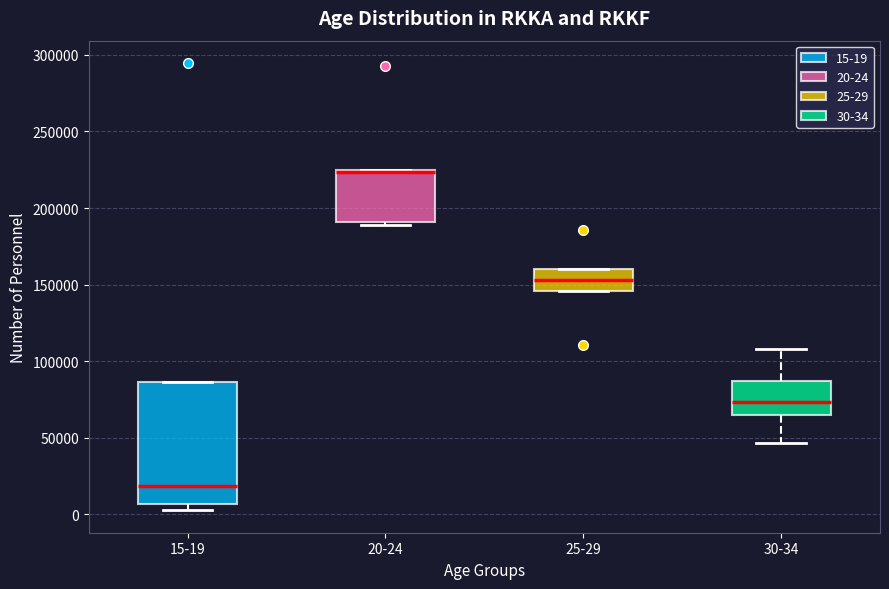

Comparing the boxes themselves (not the whiskers), which one is the tallest?

15-19